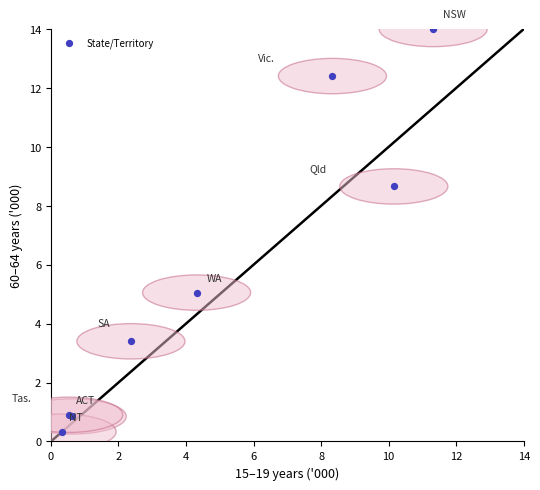

What Y value in the scatter plot is closest to 7?

8.7